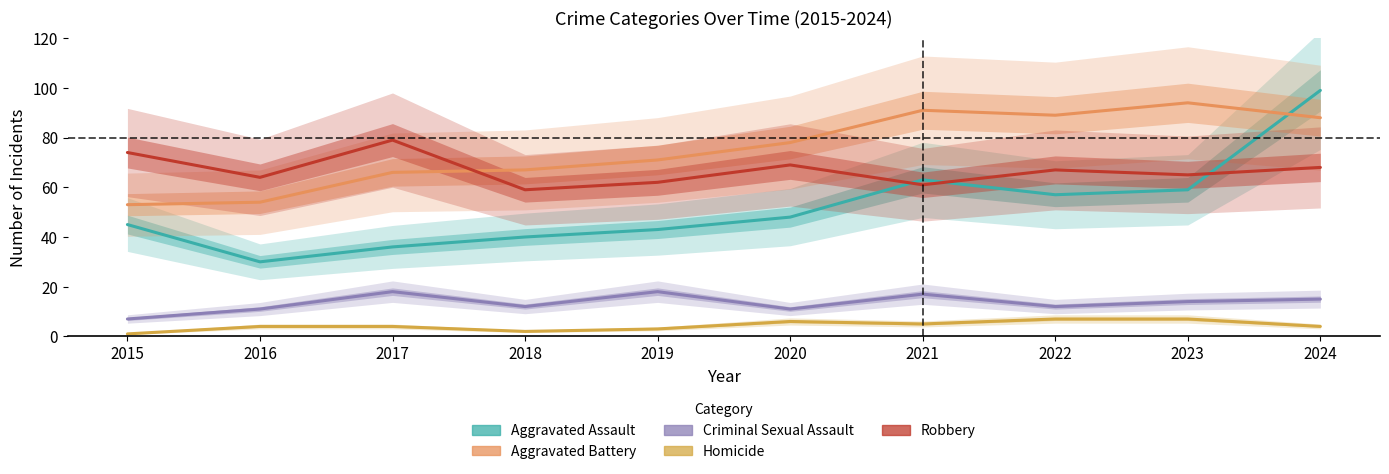

List the series in order of their peak value, lowest first.

Homicide, Criminal Sexual Assault, Robbery, Aggravated Battery, Aggravated Assault